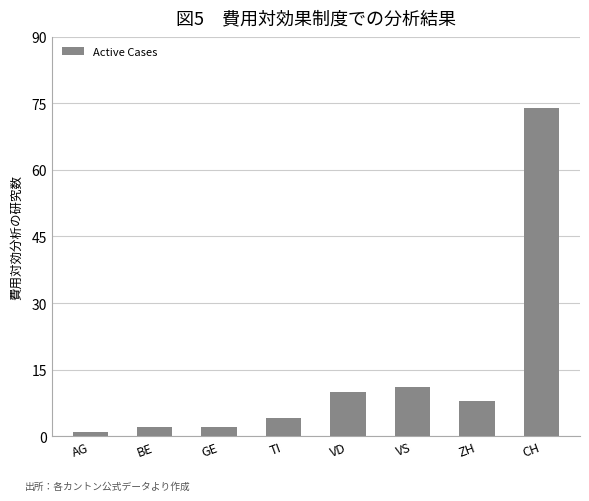

Approximately how many times larger is the value at ZH compared to CH?

0.1